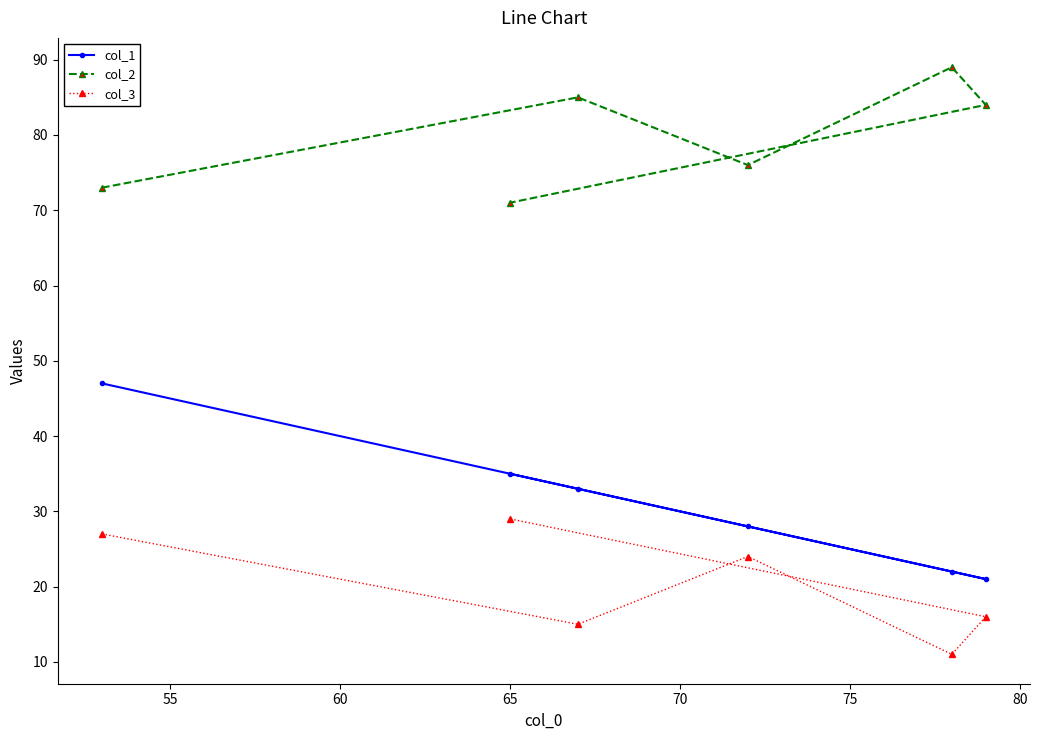

In col_3, how many points are higher than both neighbors (excluding endpoints)?

1